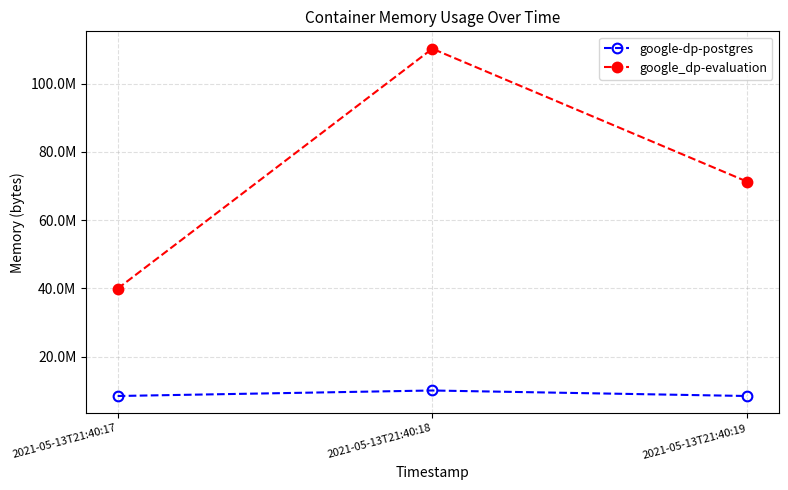

What is the greatest value displayed?

110215168